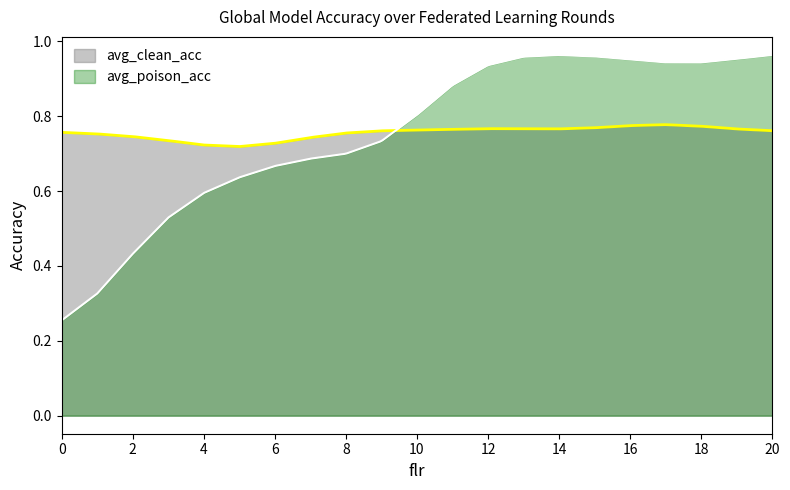

What are all the series names shown in the legend?

avg_clean_acc, avg_poison_acc